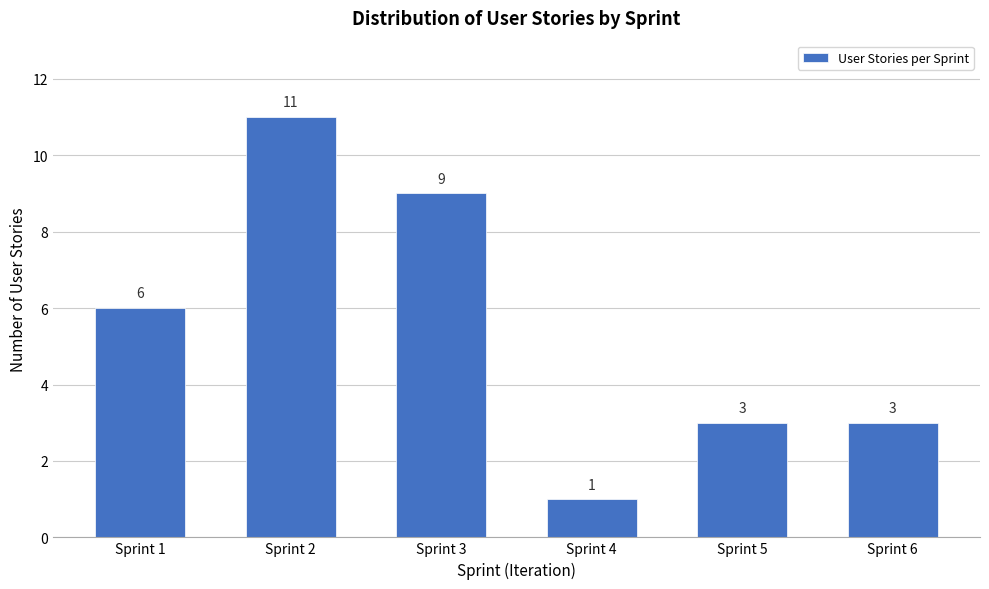

Reading right to left, what are all the values shown in this chart?

Sprint 6=3	Sprint 5=3	Sprint 4=1	Sprint 3=9	Sprint 2=11	Sprint 1=6